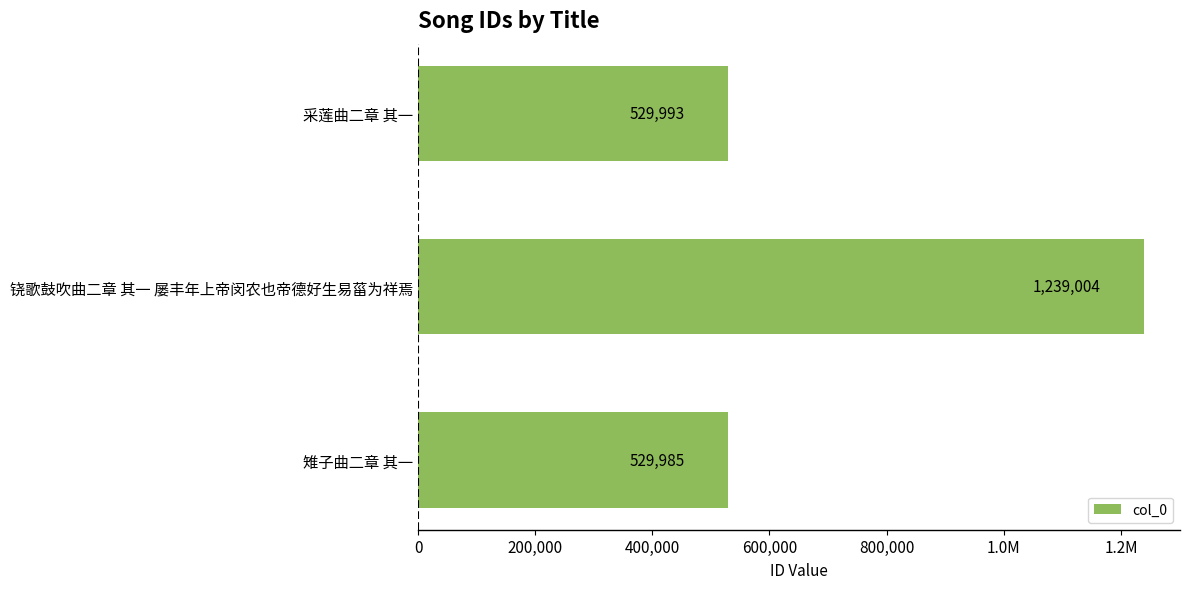

Are the bars grouped side by side (vs. stacked)?

No